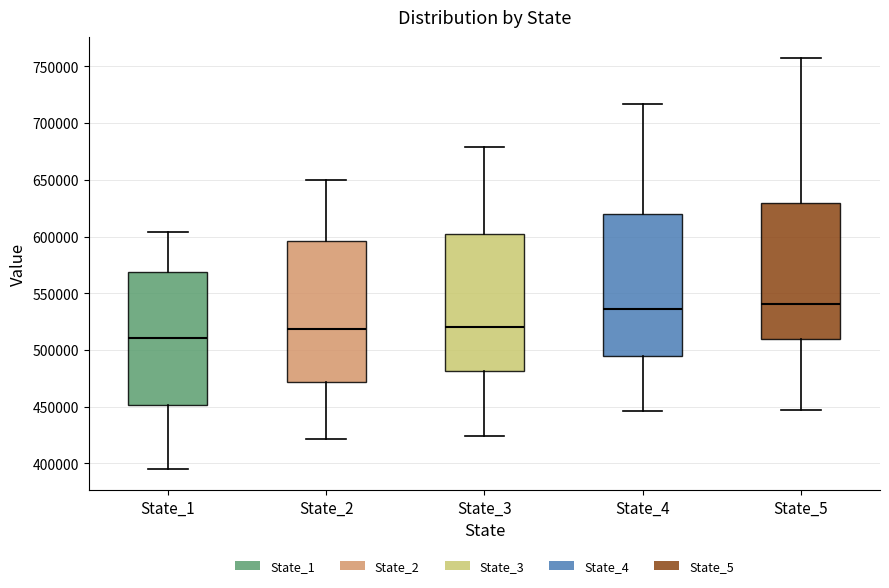

Where does the upper whisker of the box for State_2 end on the y-axis? The values are not printed on the chart, so give them approximately, as read against the axis.

650000